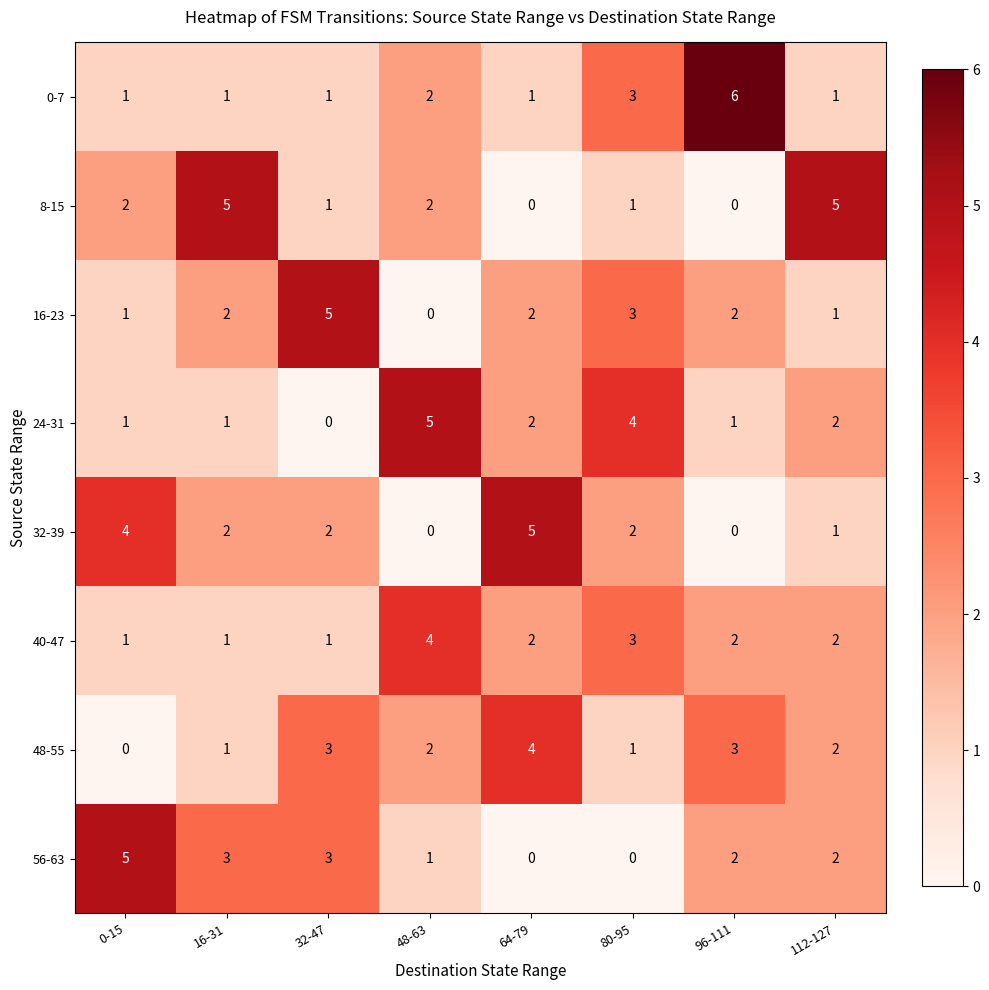

Count the number of categories in the chart.

8